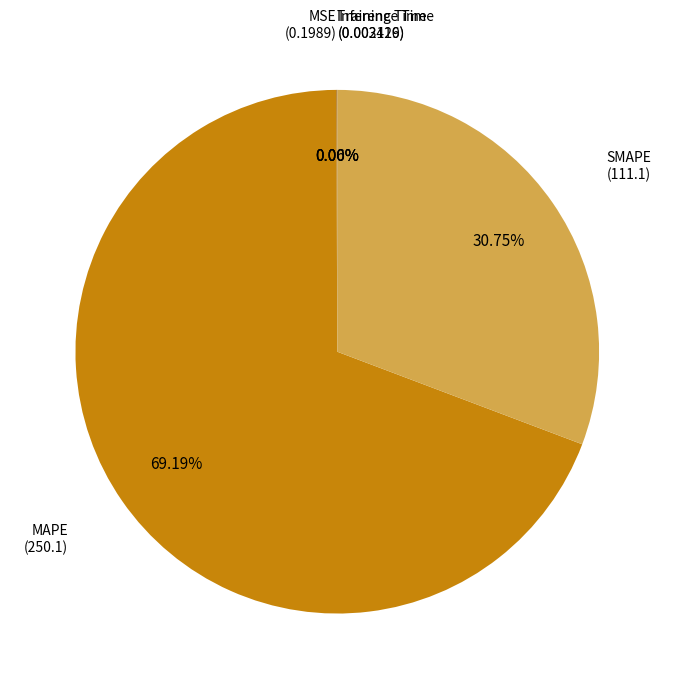

Is there a majority slice in this chart?

Yes